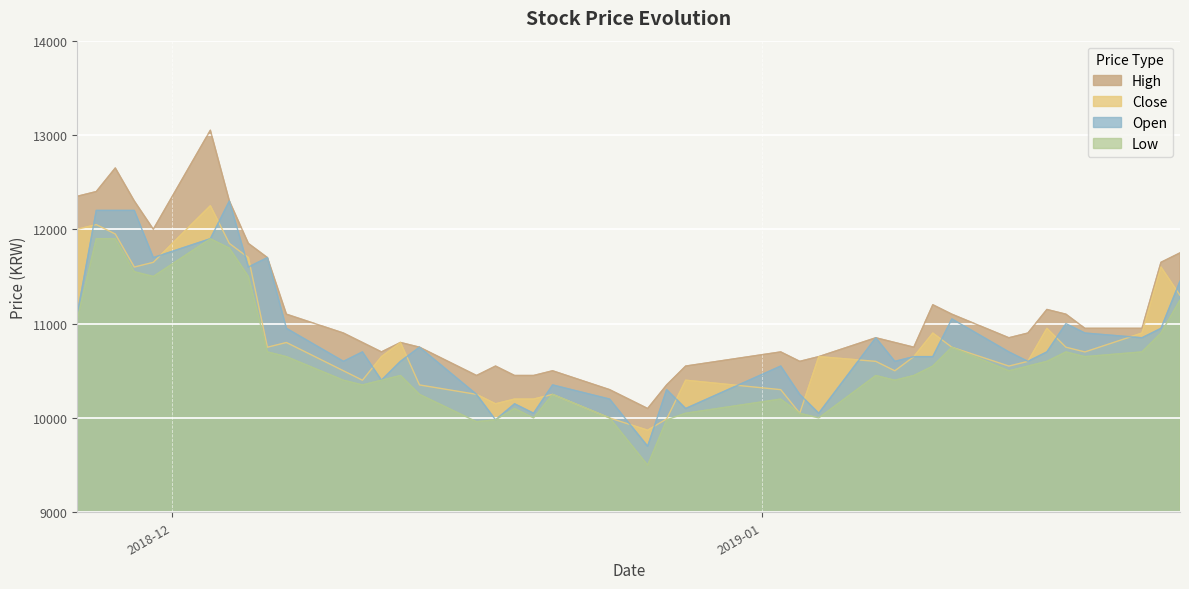

True or false: Open and Low intersect in this chart.

False